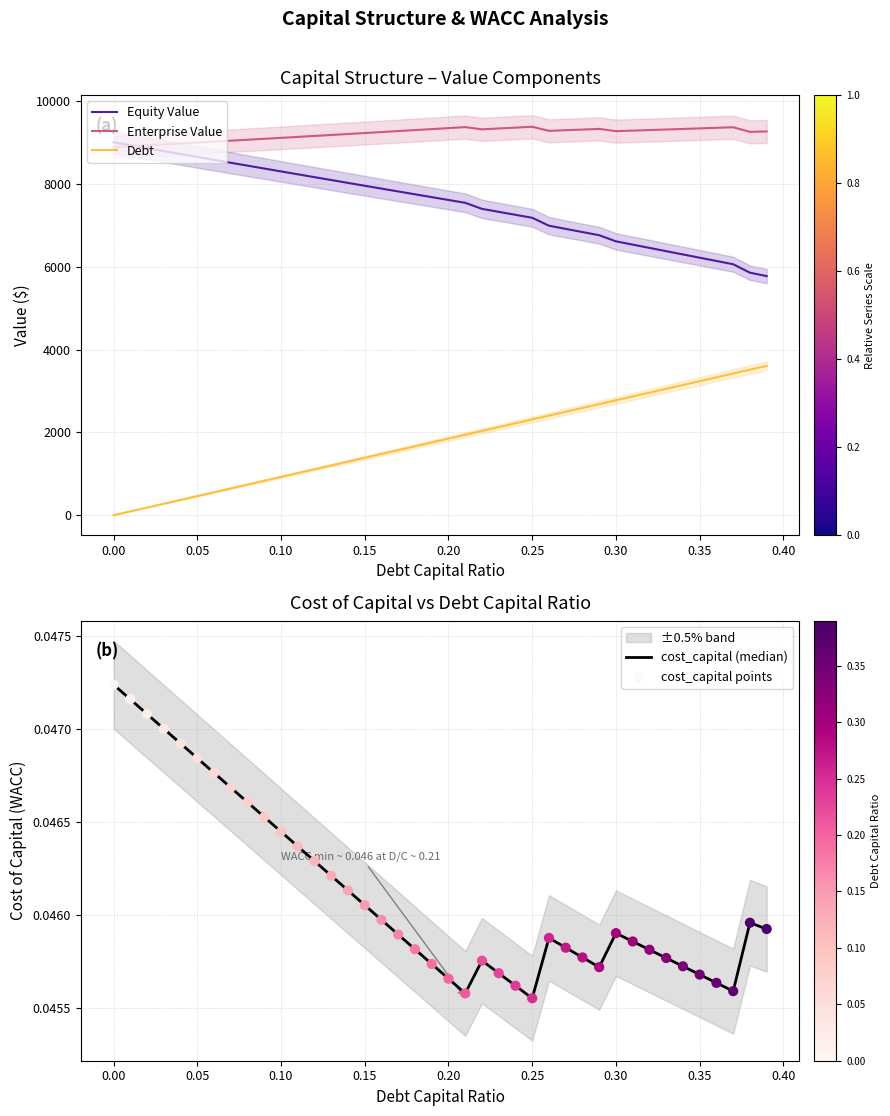

Which series contains the highest Y value?

Enterprise Value